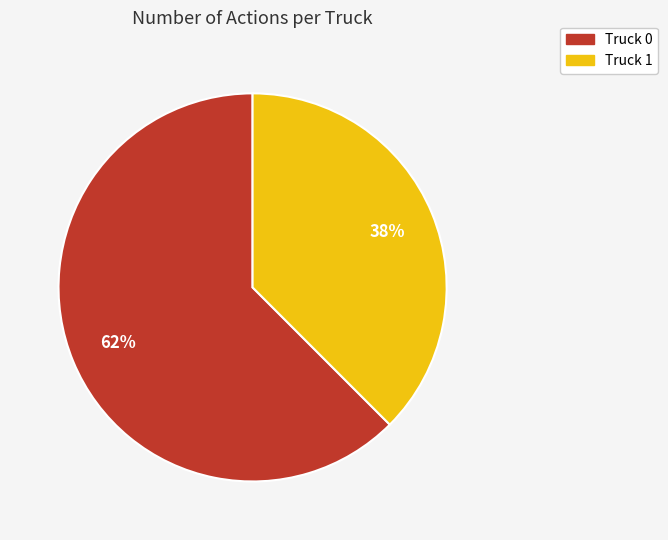

To the nearest percent, what is the average slice percentage?

50%